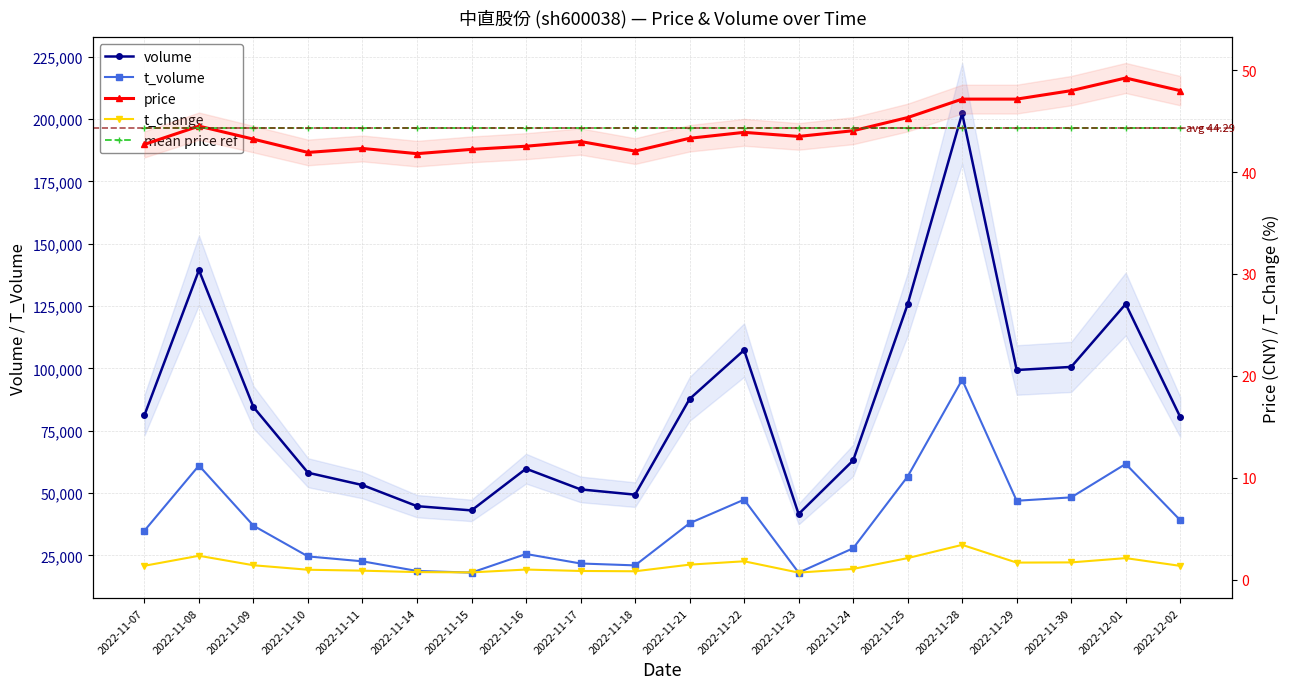

How many data points does each series have?

20